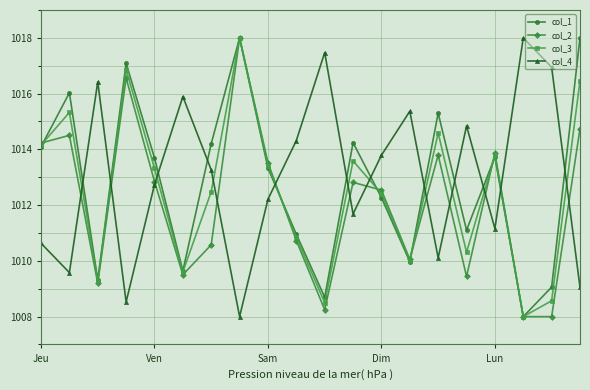

What is the difference between the maximum and second lowest values in the col_1 series?

9.3